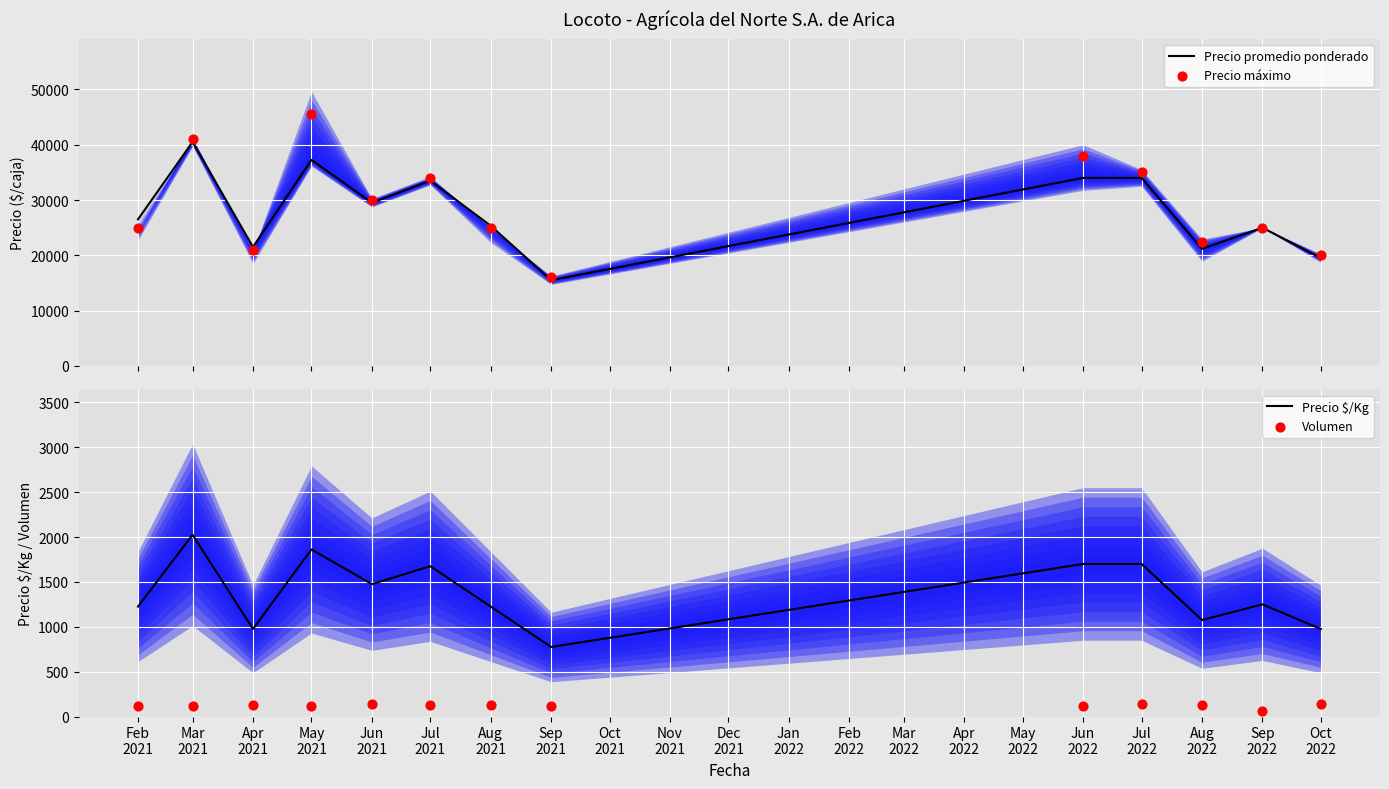

Which series contains the highest Y value?

Precio máximo